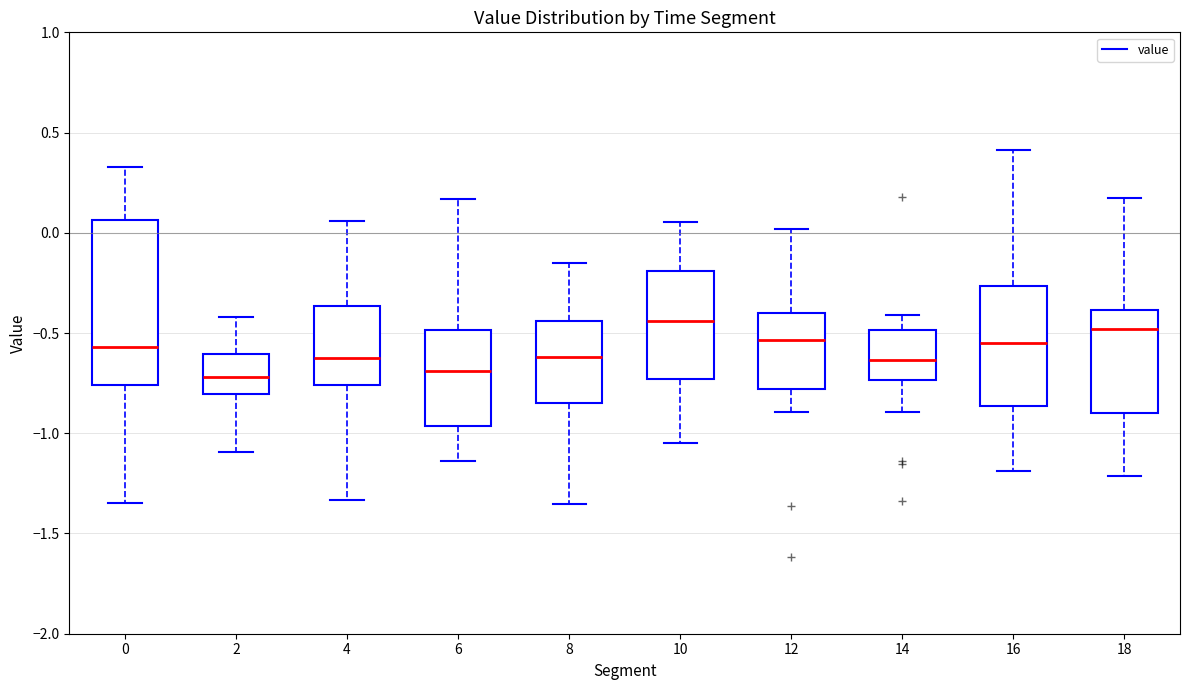

Reading left to right, read every box against the y-axis: the position of its median line, the range the box covers, and the ends of its whiskers. The values are not printed on the chart, so give them approximately, as read against the axis.

0: median -0.55, box -0.75 to 0.05, whiskers -1.35 to 0.35
2: median -0.70, box -0.80 to -0.60, whiskers -1.10 to -0.40
4: median -0.65, box -0.75 to -0.35, whiskers -1.35 to 0.05
6: median -0.70, box -0.95 to -0.50, whiskers -1.15 to 0.15
8: median -0.60, box -0.85 to -0.45, whiskers -1.35 to -0.15
10: median -0.45, box -0.75 to -0.20, whiskers -1.05 to 0.05
12: median -0.55, box -0.80 to -0.40, whiskers -0.90 to 0.00
14: median -0.65, box -0.75 to -0.50, whiskers -0.90 to -0.40
16: median -0.55, box -0.85 to -0.25, whiskers -1.20 to 0.40
18: median -0.50, box -0.90 to -0.40, whiskers -1.20 to 0.15